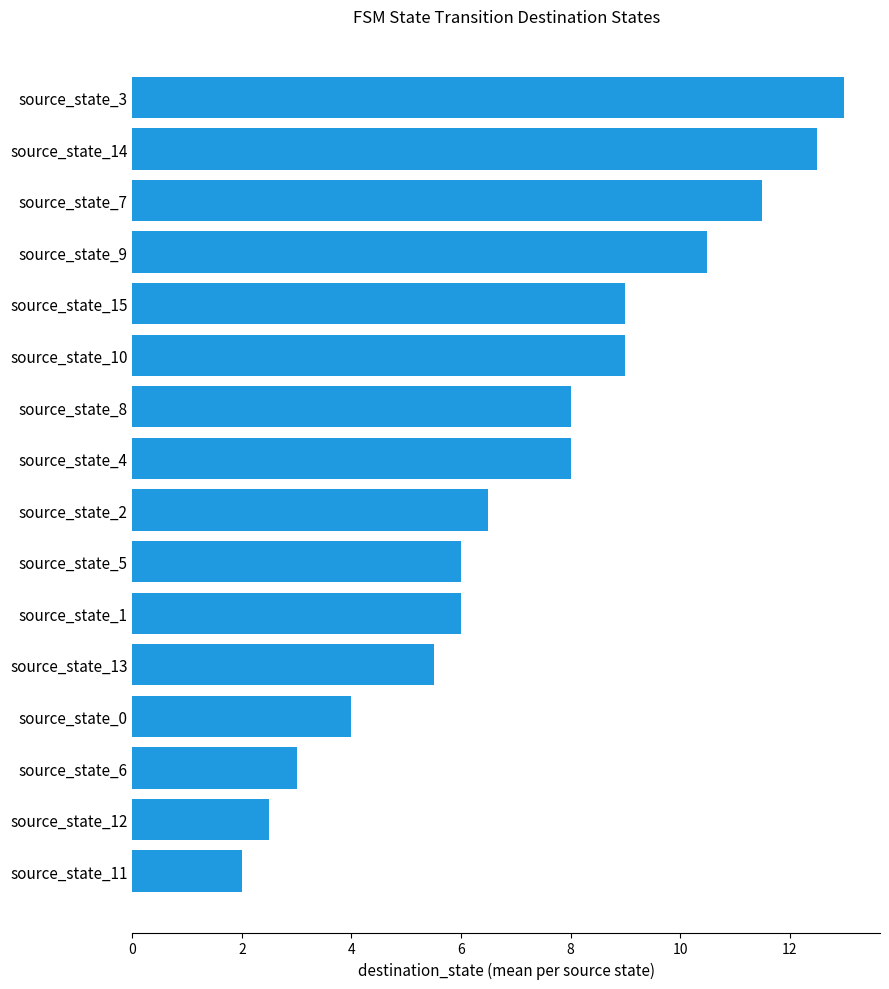

Approximately how many times larger is the value at source_state_1 compared to source_state_5?

1.0